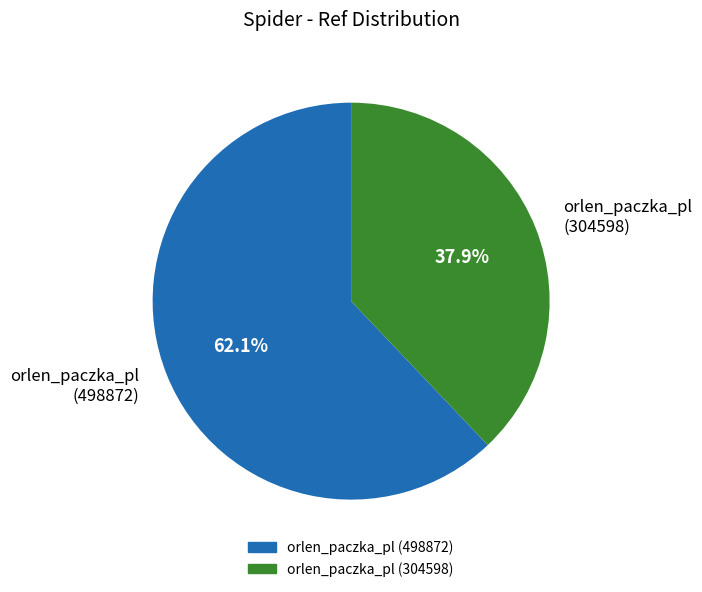

Rank the categories by value from highest to lowest.

orlen_paczka_pl (498872), orlen_paczka_pl (304598)